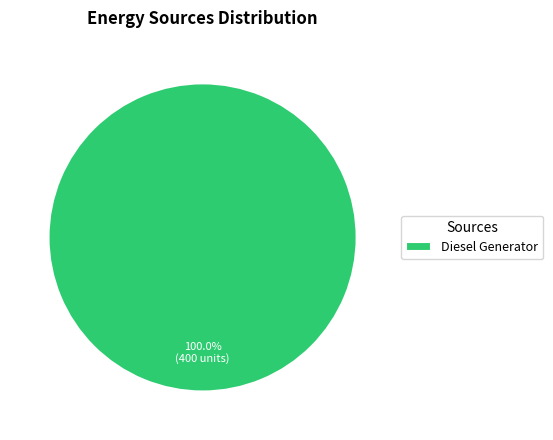

Does any single category account for the majority?

Yes